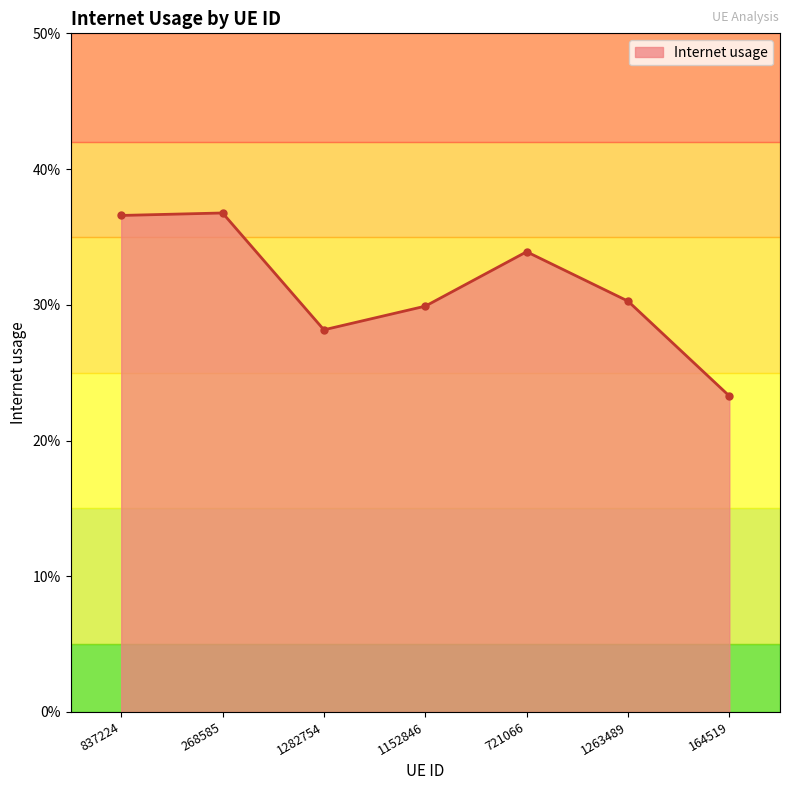

What is the sum of all values?

2.2